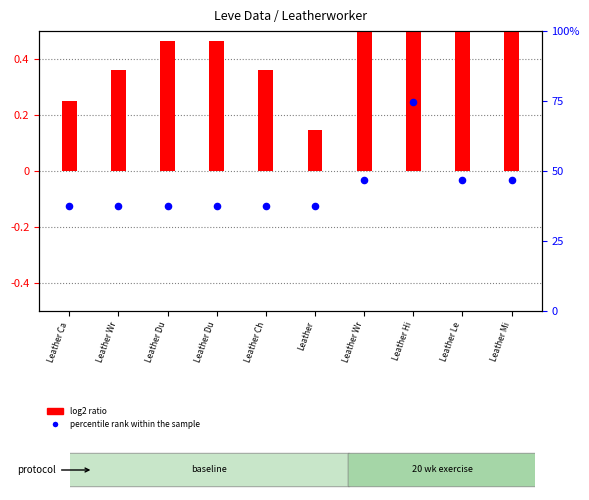

Which series has the widest spread of Y values?

percentile rank within the sample